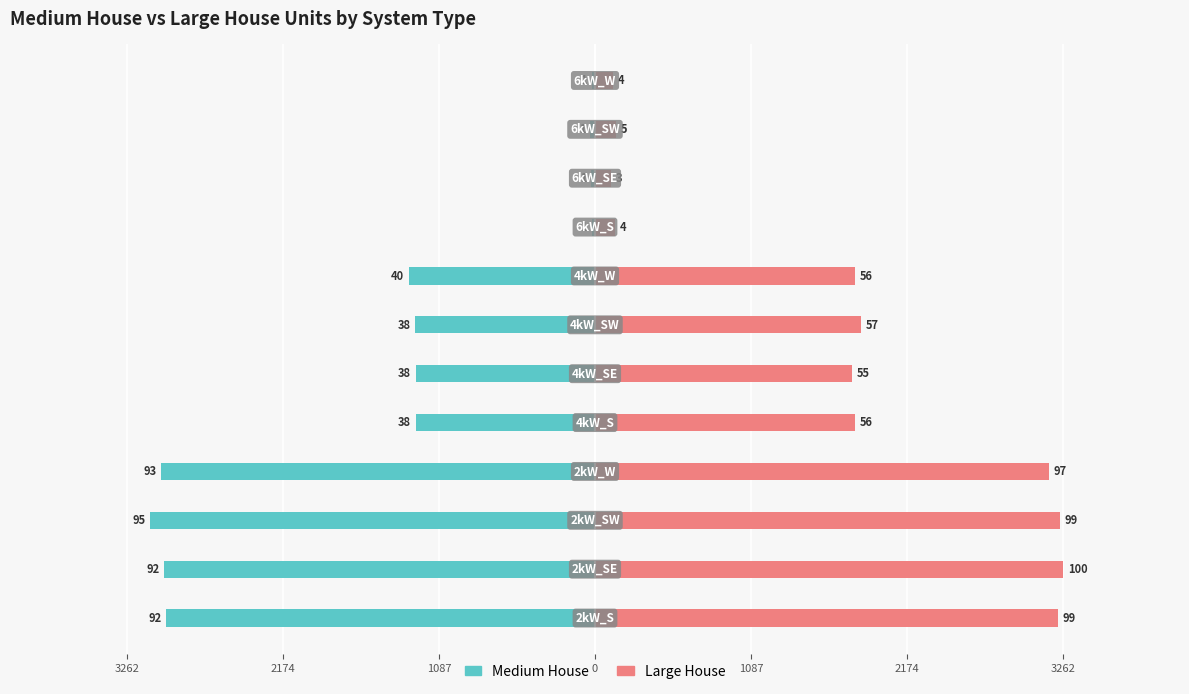

Which series has the widest spread of values?

Large House